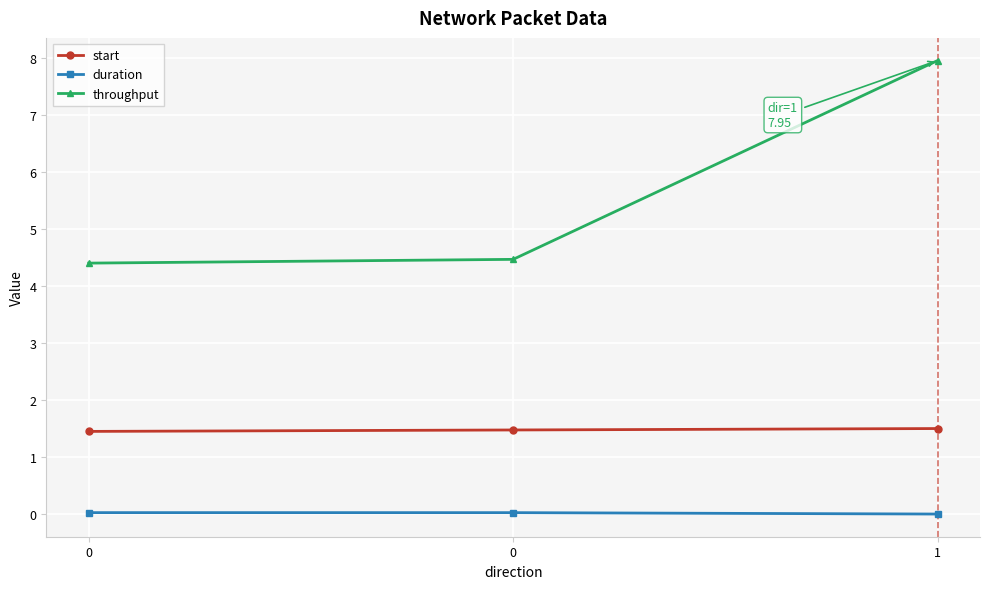

How many lines are shown in the chart?

3